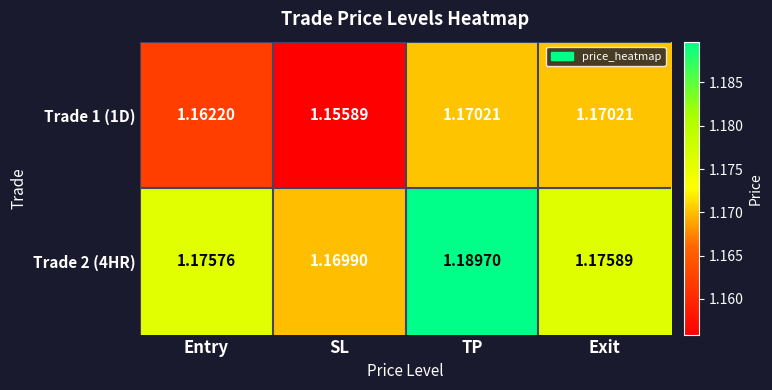

Where is Trade 1 (1D) nearest to the value 1?

SL